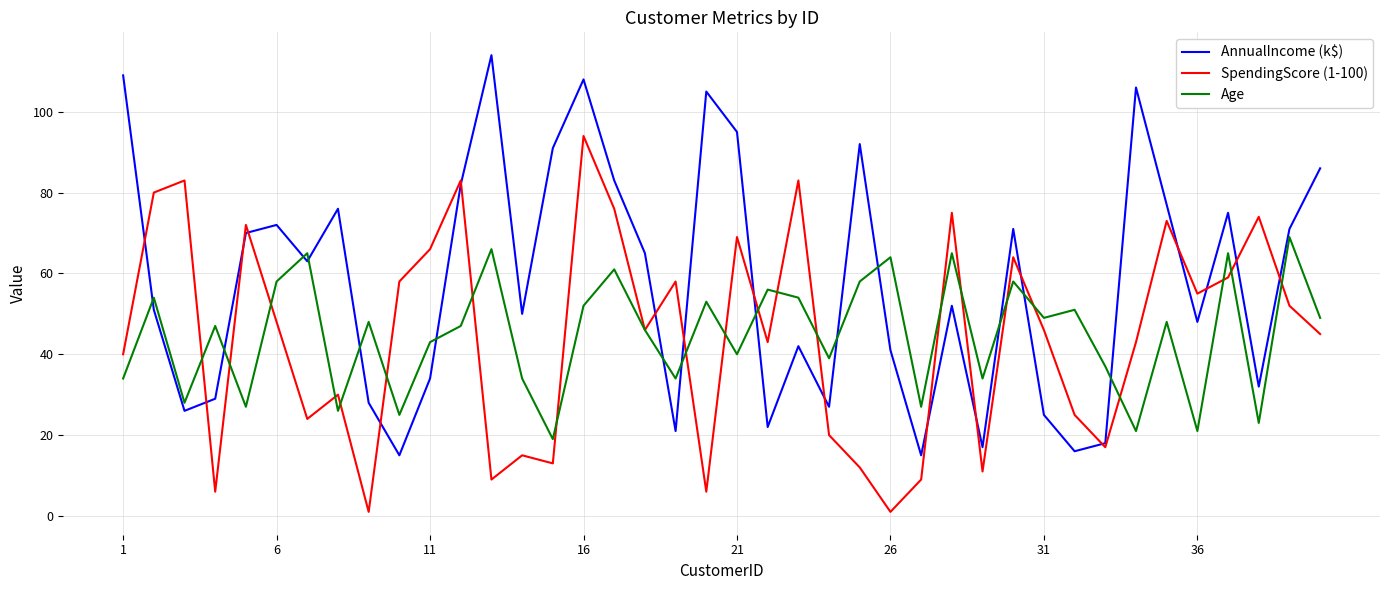

List the series in order of their peak value, highest first.

AnnualIncome (k$), SpendingScore (1-100), Age